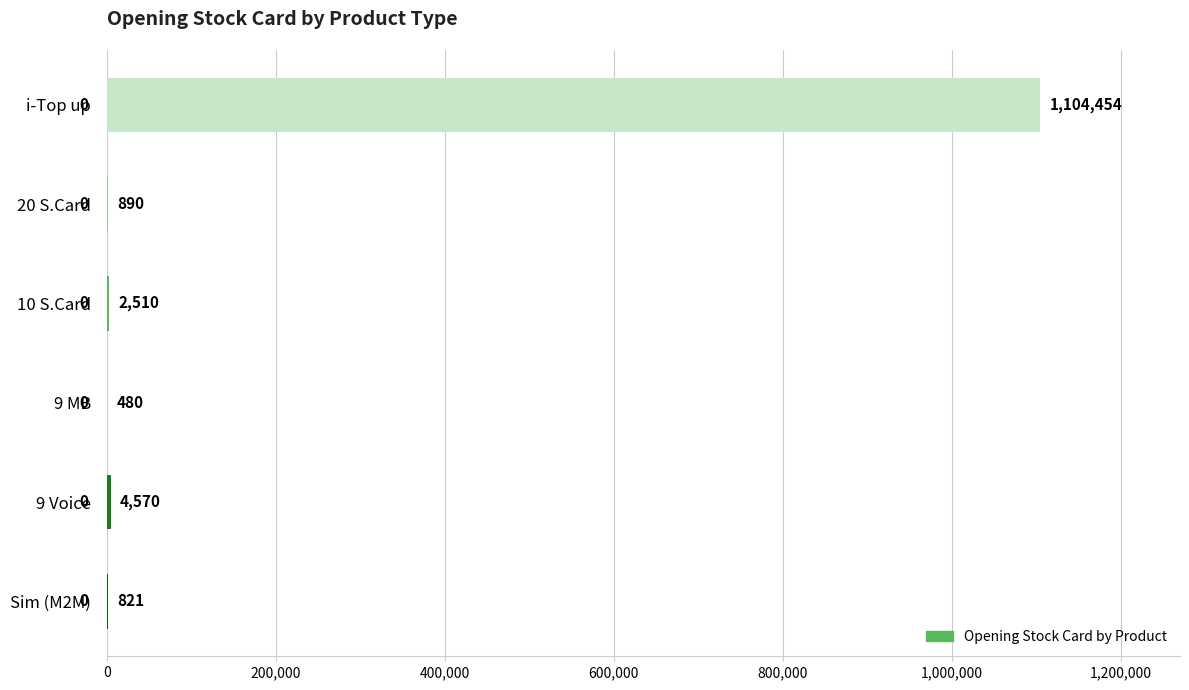

The value at 20 S.Card is 890. True or false?

True